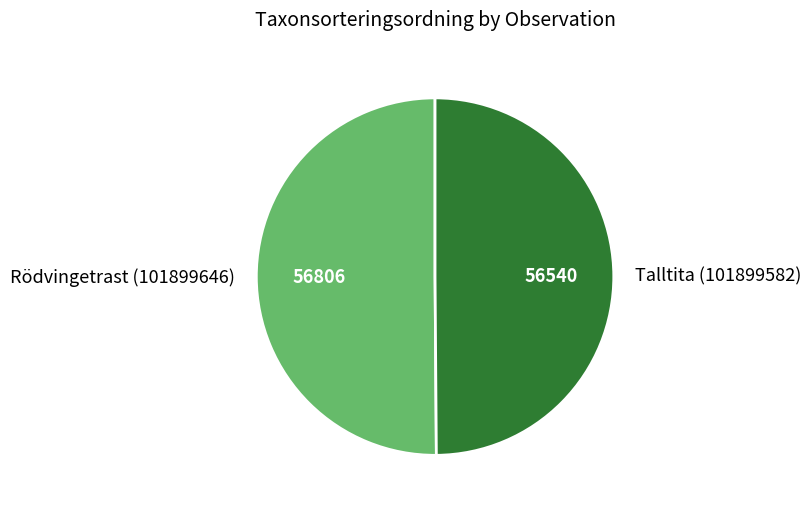

Do Rödvingetrast (101899646) and Talltita (101899582) together represent more than half of the pie?

Yes